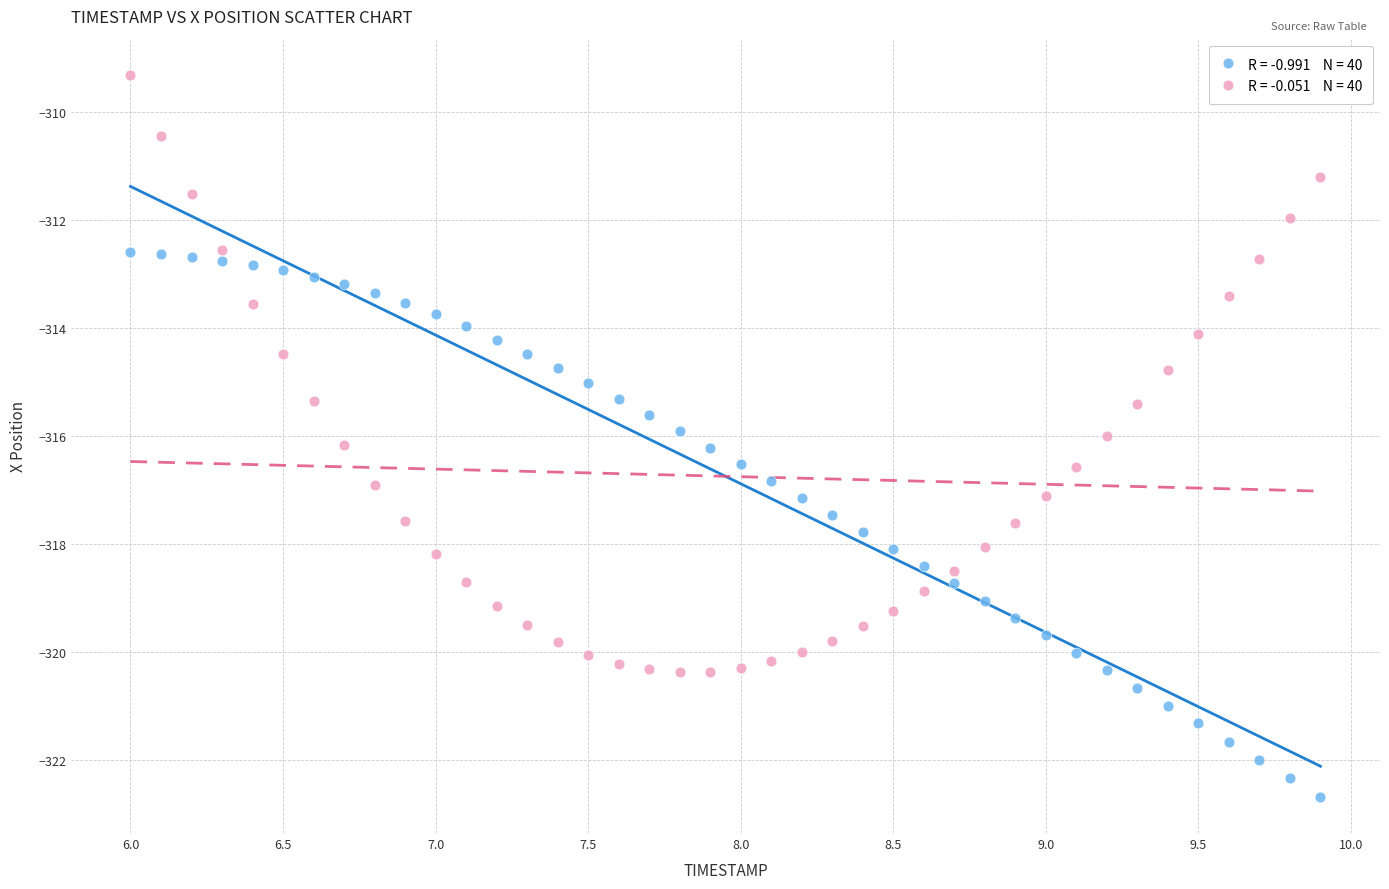

Across all data points, what is the range of X values (max minus min)?

3.9